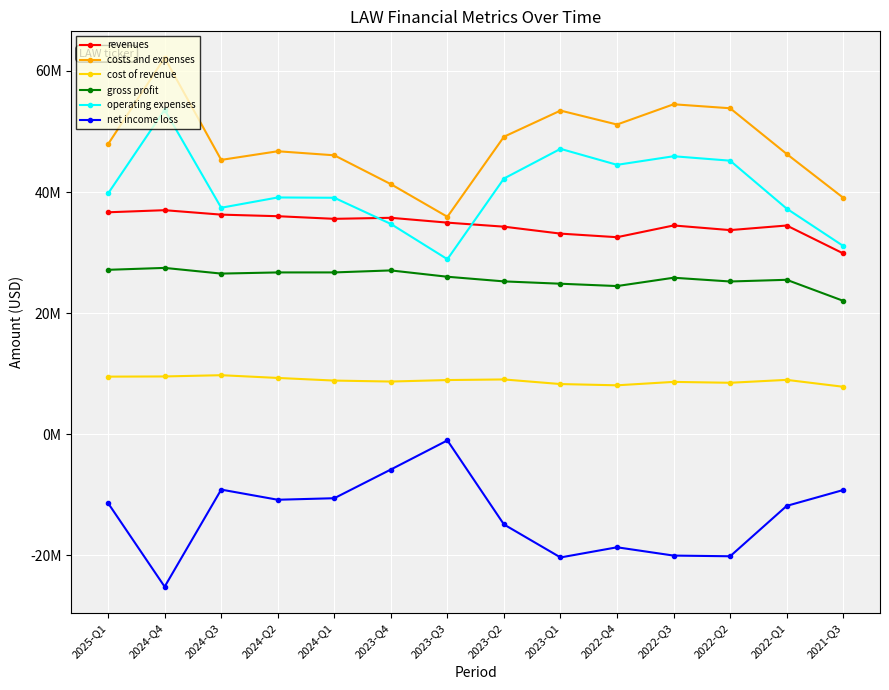

Read the costs and expenses value at 2023-Q3, to the nearest 100.

35909000